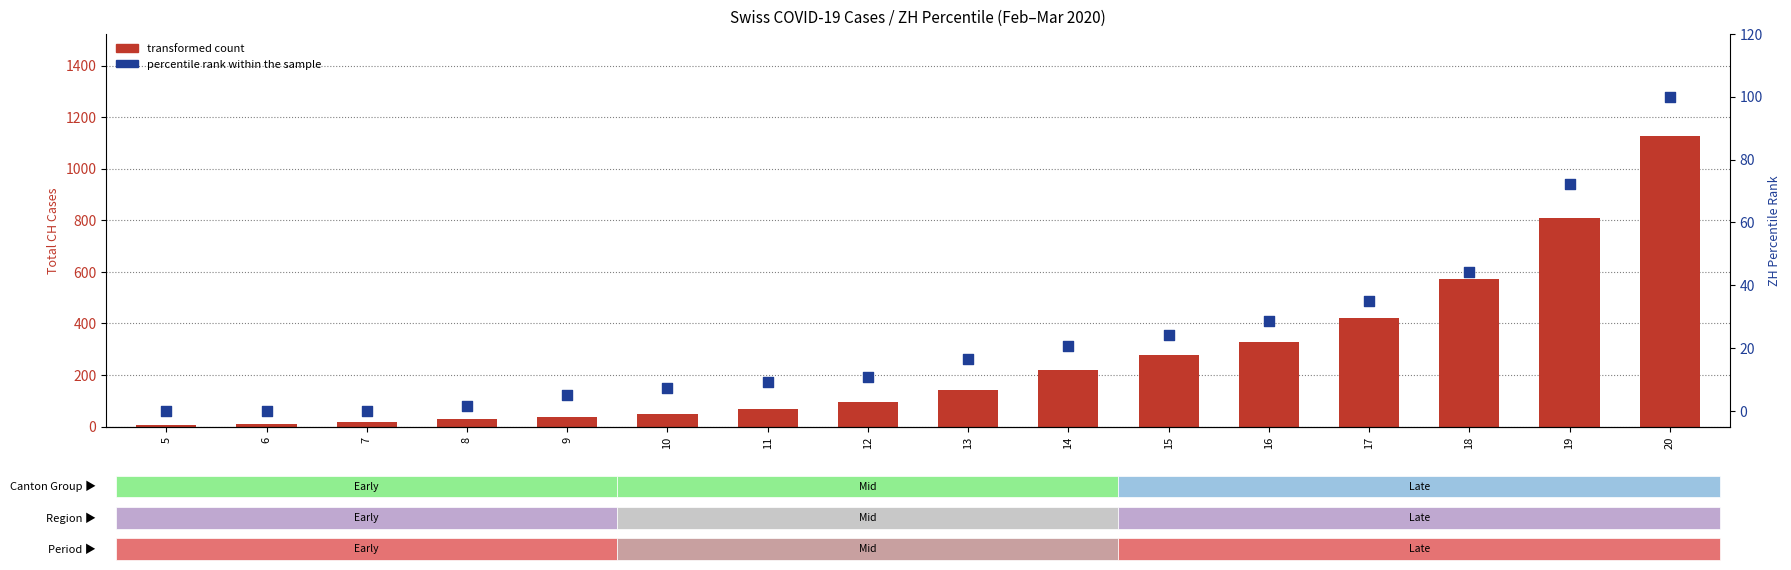

Which series reaches the maximum Y coordinate?

transformed count